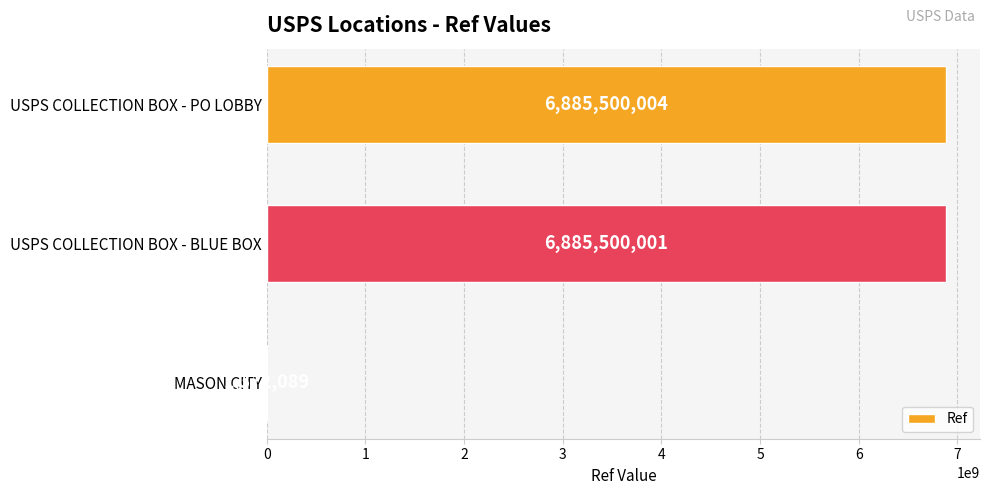

Which category has the highest value across all series?

USPS COLLECTION BOX - PO LOBBY